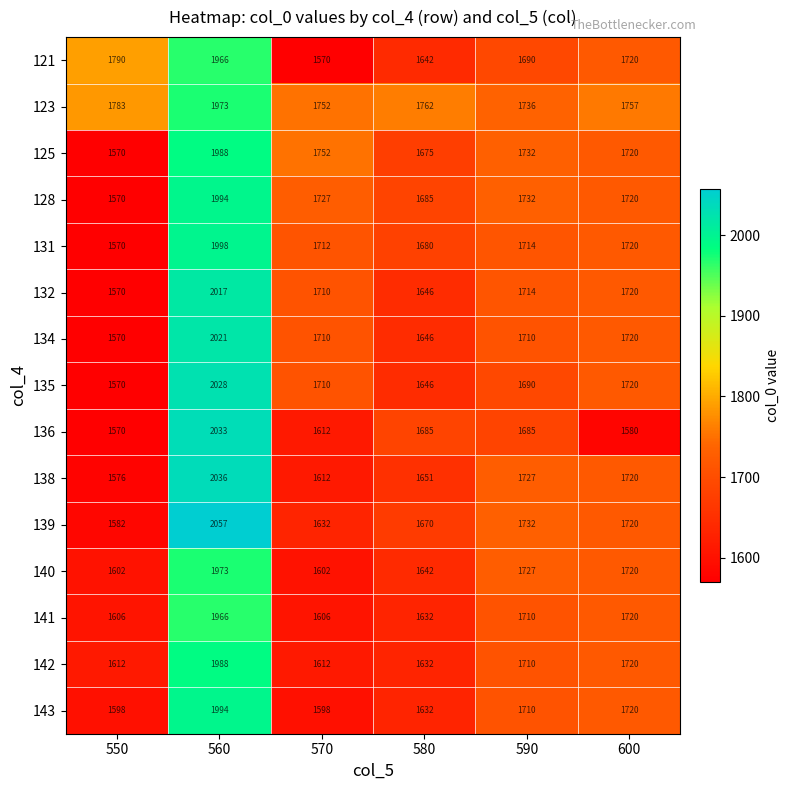

List the labels in order of 121 value, largest first.

560, 550, 600, 590, 580, 570